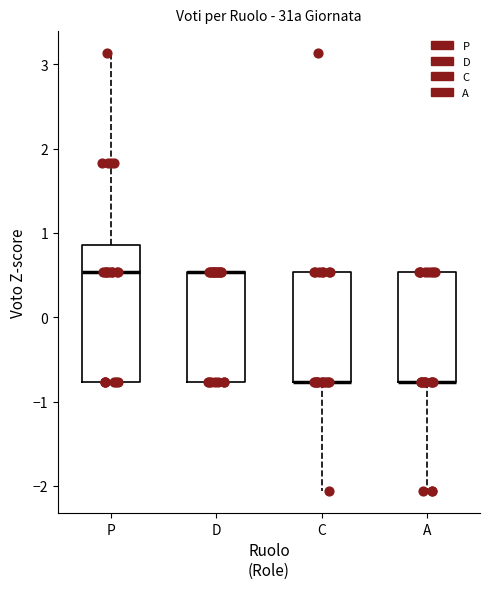

Reading left to right, read every box against the y-axis: the position of its median line, the range the box covers, and the ends of its whiskers. The values are not printed on the chart, so give them approximately, as read against the axis.

P: median 0.5, box -0.8 to 0.9, whiskers -0.8 to 3.1
D: median 0.5 (drawn on the box's upper edge), box -0.8 to 0.5, whiskers -0.8 to 0.5
C: median -0.8 (drawn on the box's lower edge), box -0.8 to 0.5, whiskers -2.1 to 0.5
A: median -0.8 (drawn on the box's lower edge), box -0.8 to 0.5, whiskers -2.1 to 0.5